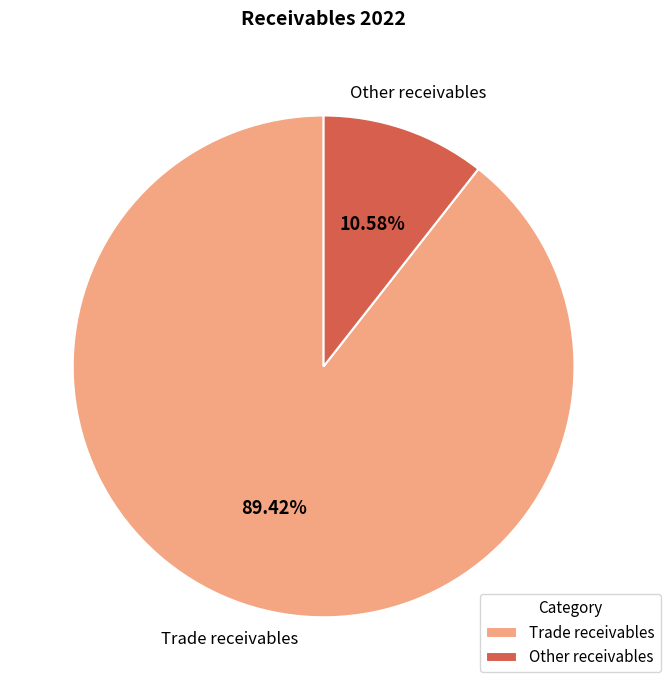

Rank the categories by value from highest to lowest.

Trade receivables, Other receivables